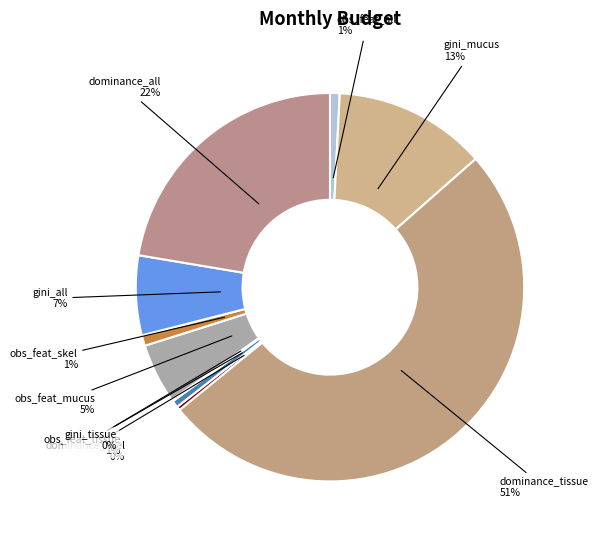

Count the number of slices in the pie.

10